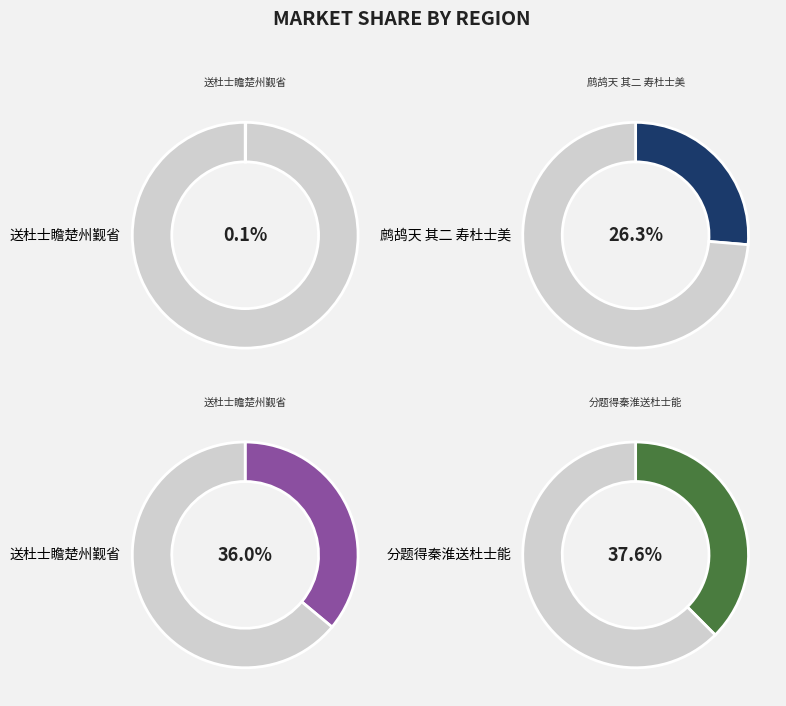

To the nearest percent, what portion does 分题得秦淮送杜士能 represent?

38%